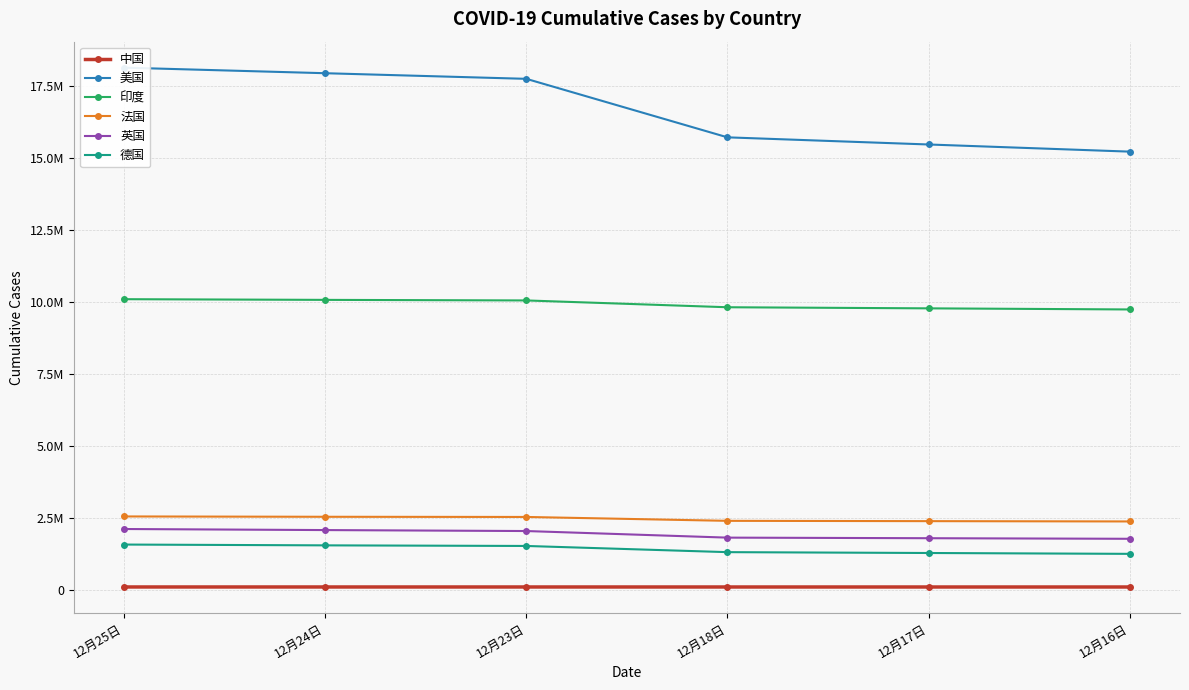

Reading right to left, list all the values displayed in this chart.

中国: 95279	95375	95491	95816	95916	95998
美国: 15227803	15476214	15724617	17758104	17953533	18147520
印度: 9742149	9780560	9818877	10055560	10075116	10099066
法国: 2373557	2384209	2394867	2529756	2535781	2547643
英国: 1770730	1790913	1811172	2040311	2073778	2110589
德国: 1247362	1277004	1306633	1521583	1542570	1570371